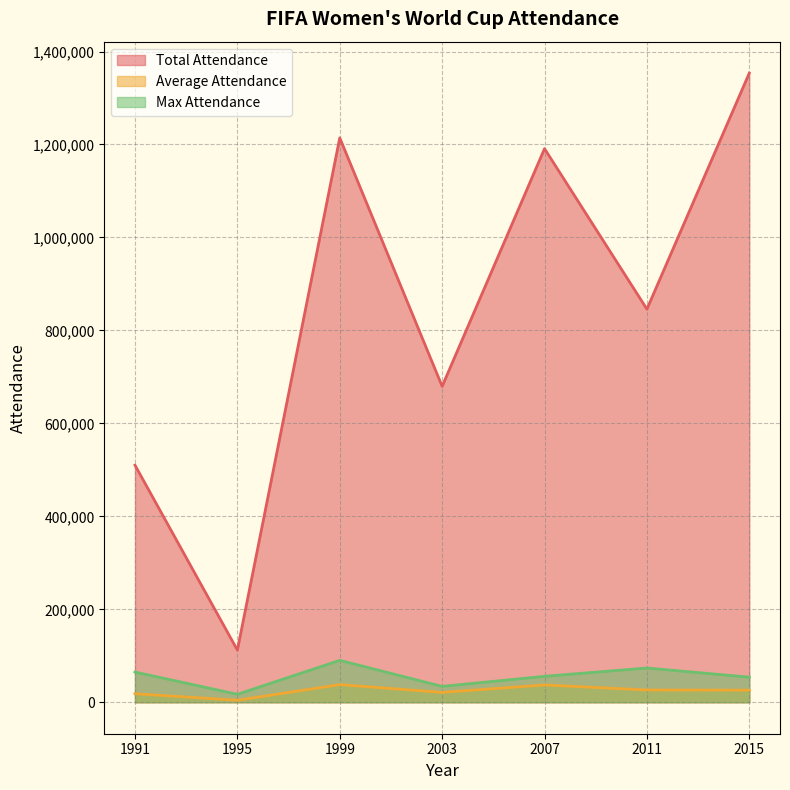

What is the minimum value for Total Attendance?

112213